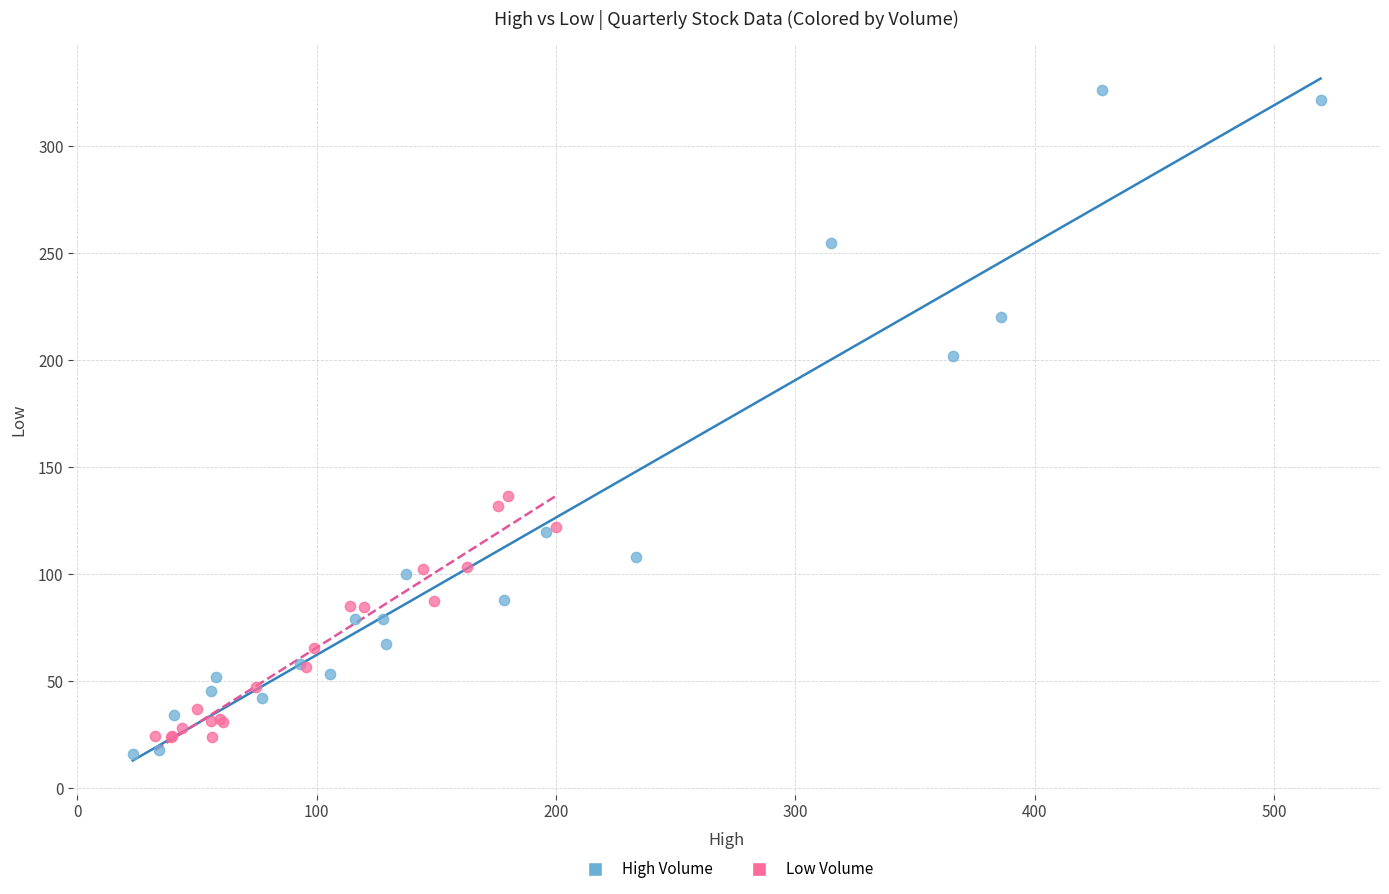

What are all the series names shown in the legend?

High Volume, Low Volume